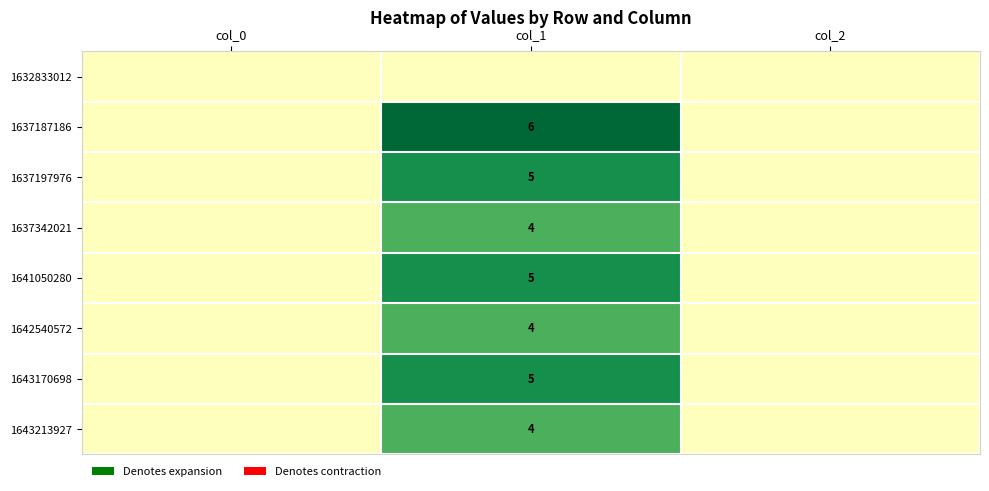

Which label corresponds to the smallest value in the chart?

col_0